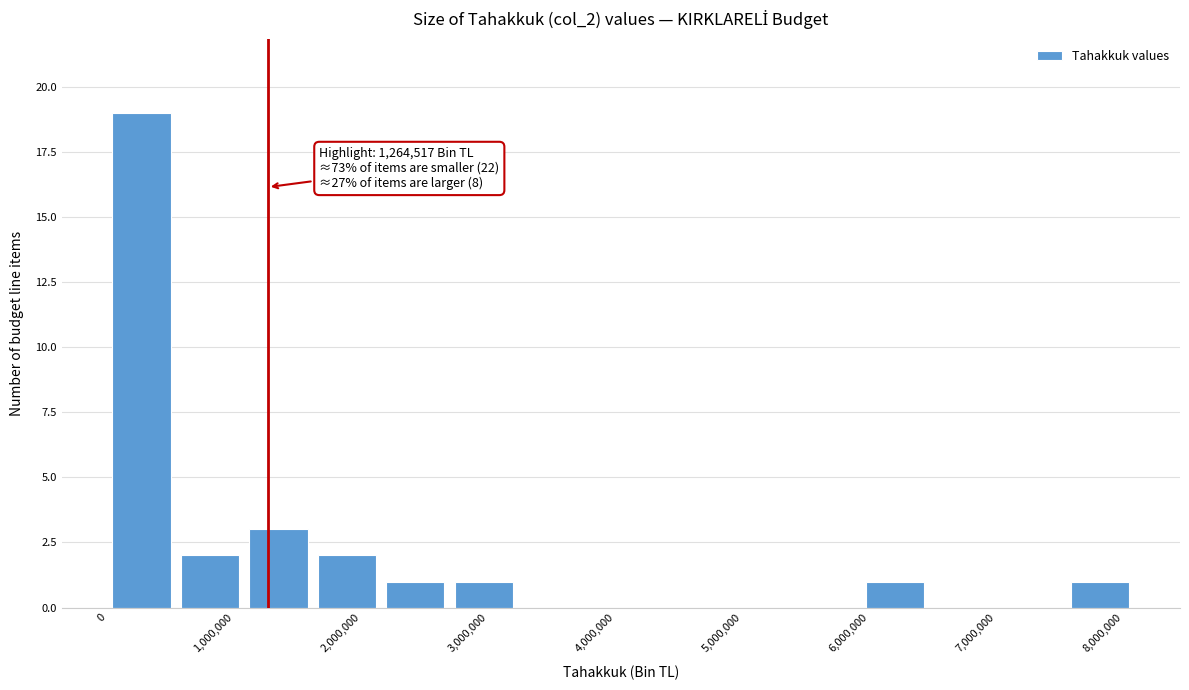

Which range on the x-axis has the tallest bar?

0 to 500000